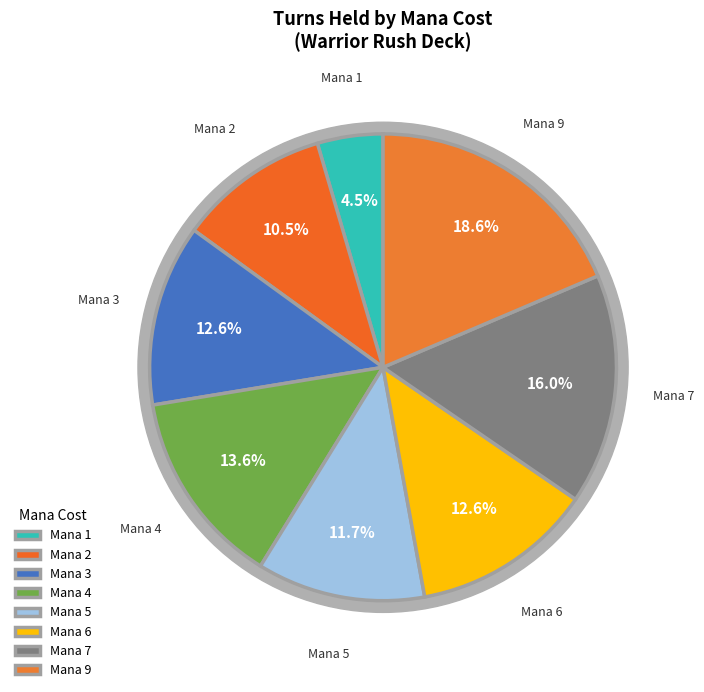

Is it true that 6 is 13% of the pie?

True